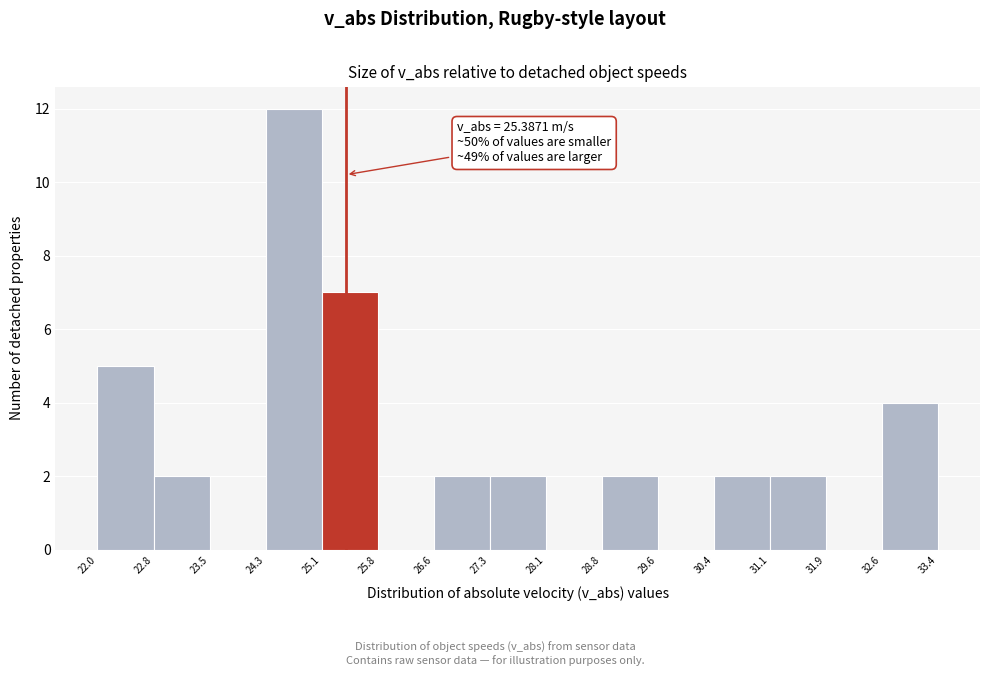

Which range on the x-axis has the tallest bar?

24.3 to 25.1